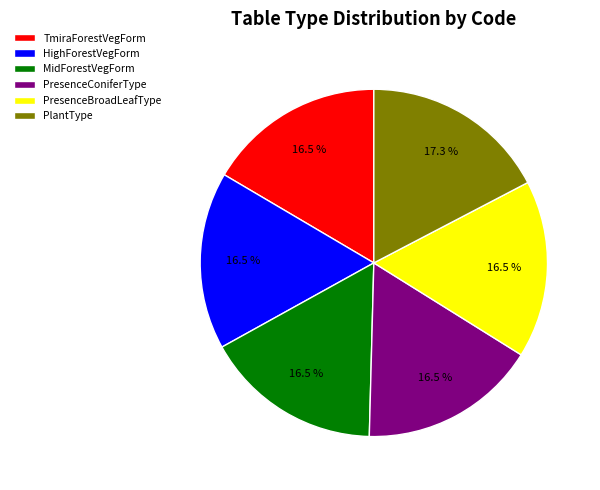

Which has a higher value, MidForestVegForm or PlantType?

PlantType